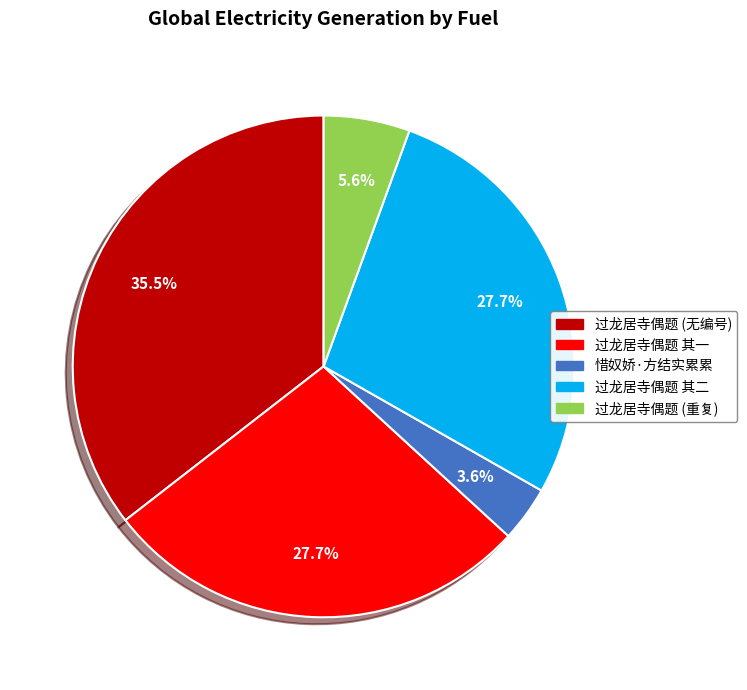

Is there any slice that represents more than half of the pie?

No